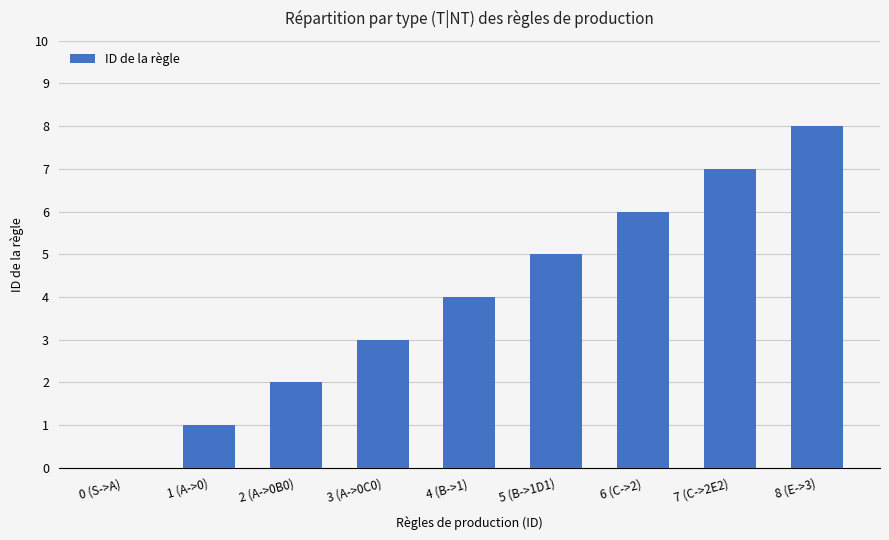

How many data points does each series have?

9